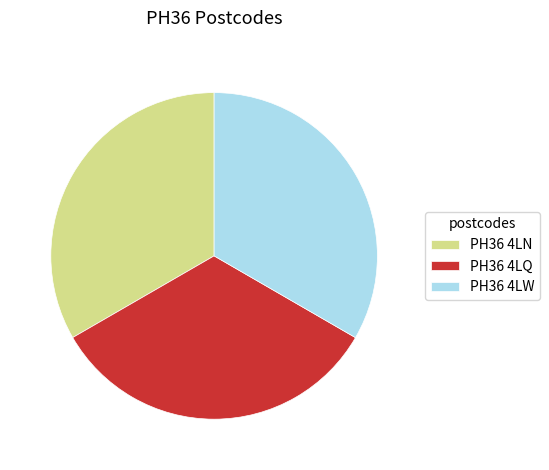

What is the ratio of the value at PH36 4LN to the value at PH36 4LQ?

1.0